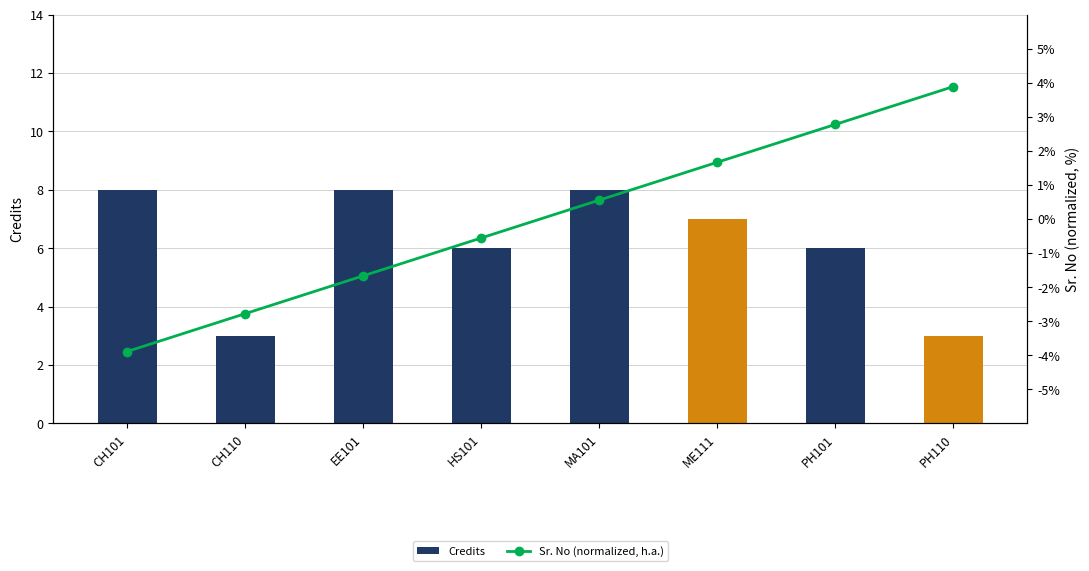

Between HS101 and ME111, which series saw the biggest shift?

Sr. No (normalized, h.a.)